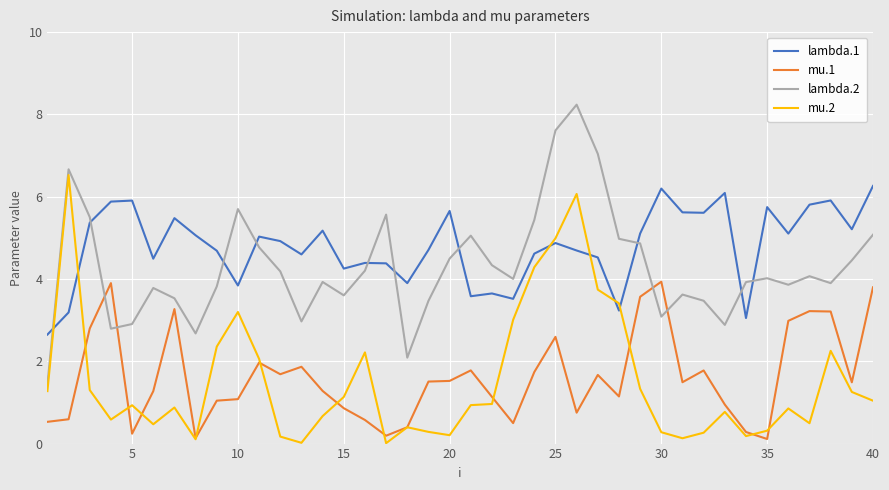

True or false: lambda.1 and mu.2 intersect in this chart.

True